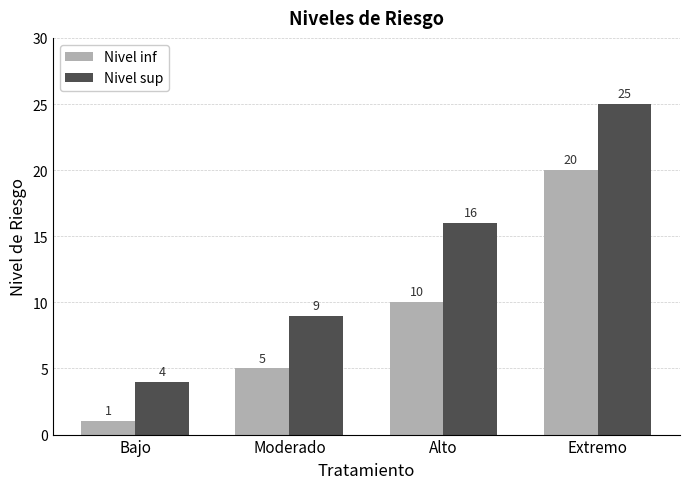

The Nivel inf series shows 2 at Moderado. True or false?

False